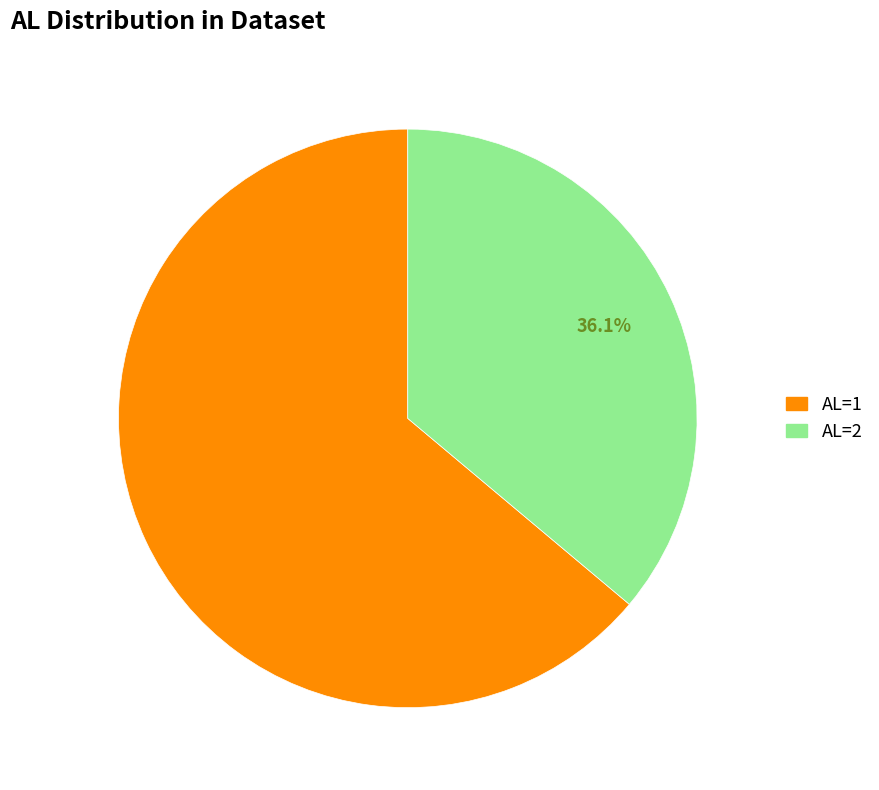

What is the total percentage of AL=2 and AL=1?

100.0%